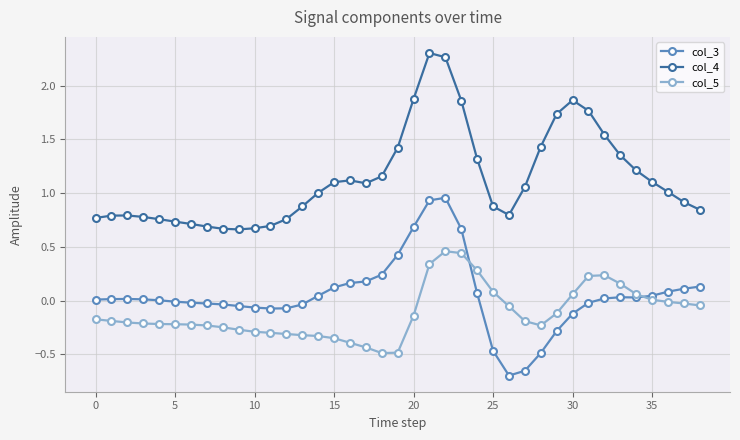

True or false: col_4 has more than 2 points higher than both neighbors.

True